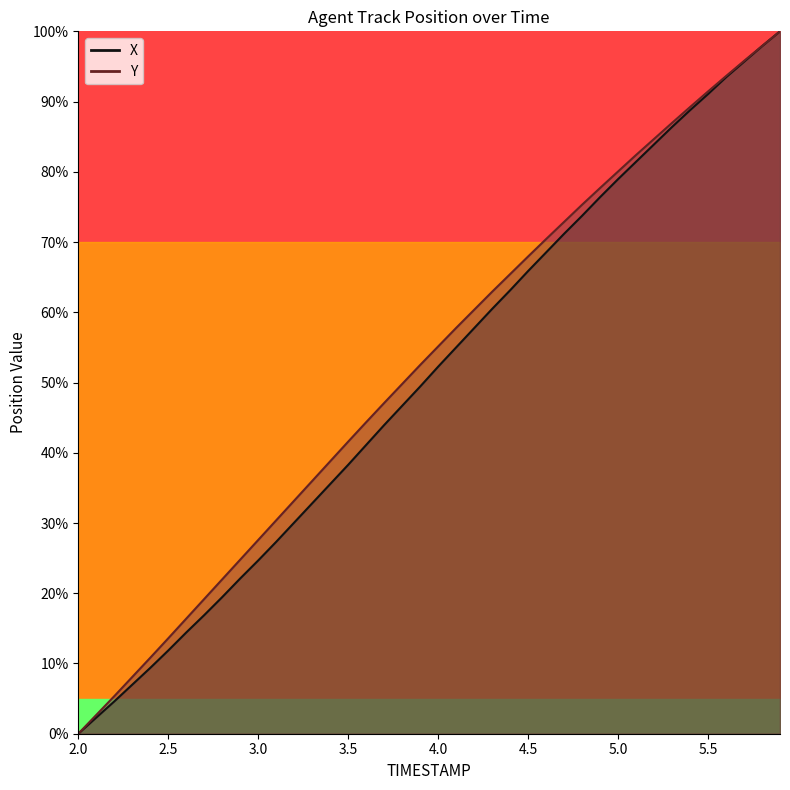

True or false: Y and X intersect in this chart.

False